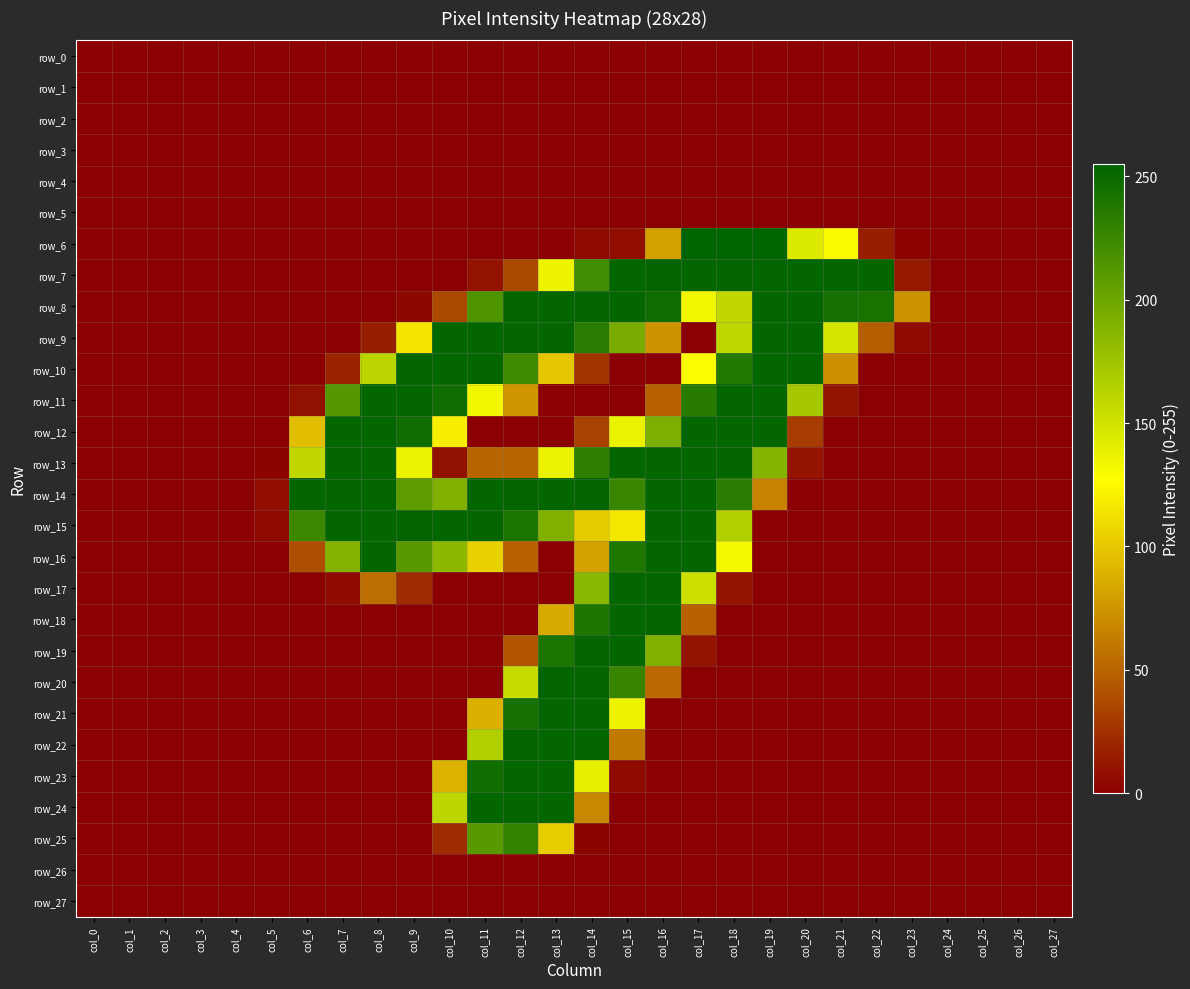

At how many categories does at least one series exceed 155?

17